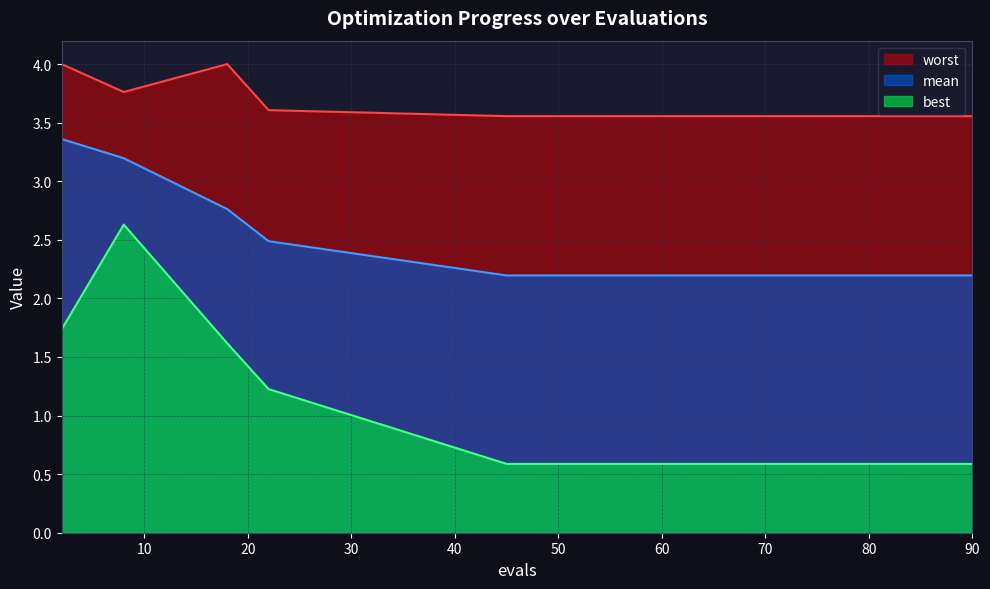

True or false: best has more than 2 interior local peaks.

False